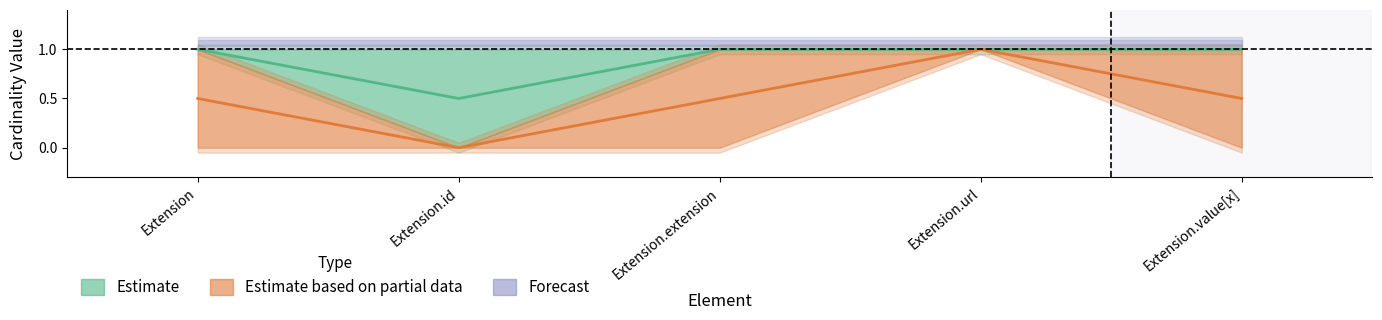

What position from the right is Extension?

5